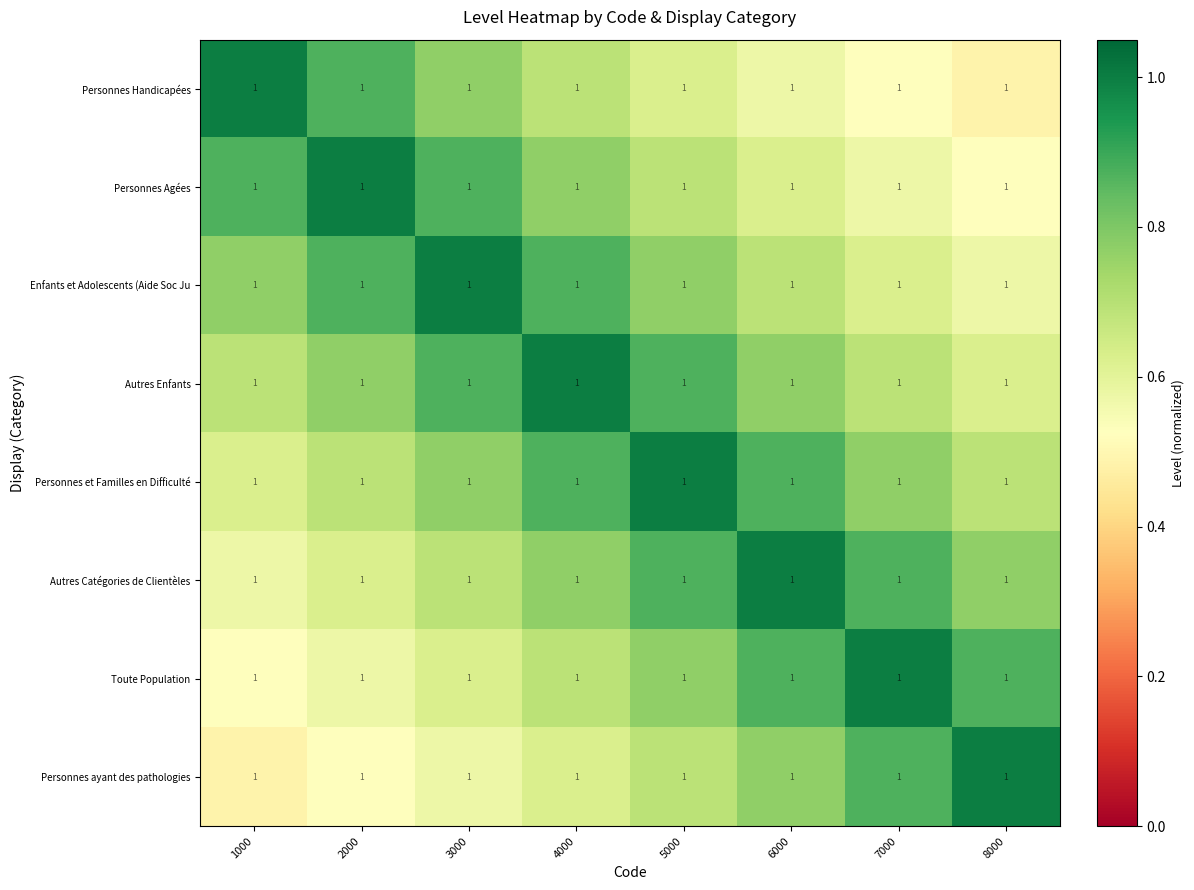

What is the maximum value shown in the chart?

1.0